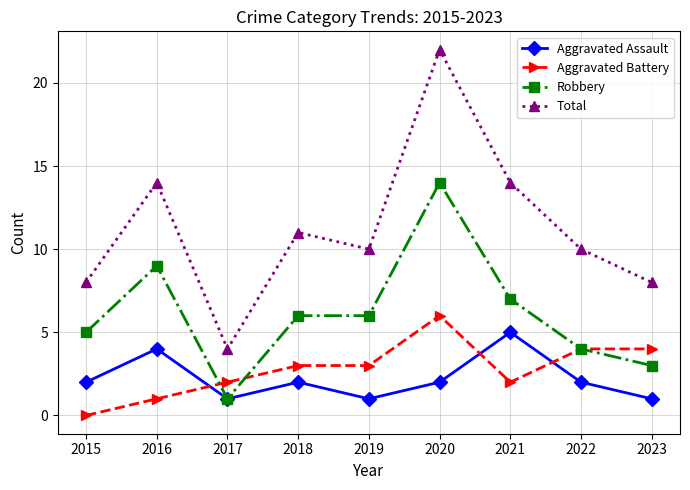

How many Aggravated Assault values are between 1 and 2?

7